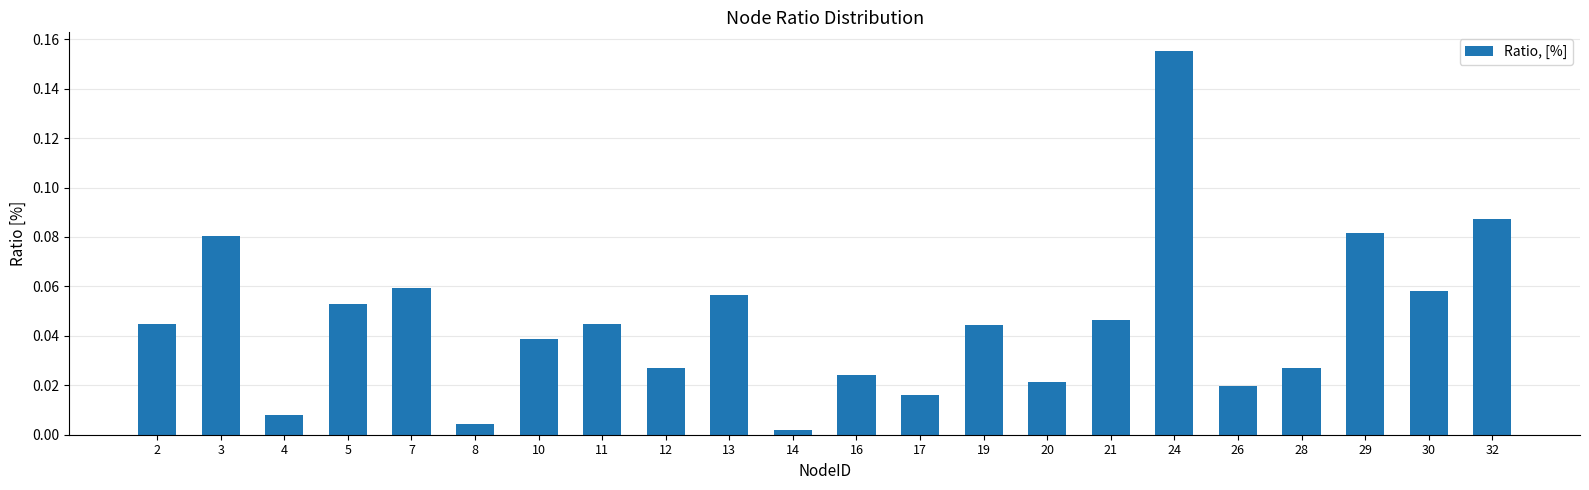

Which label corresponds to the largest value in the chart?

24